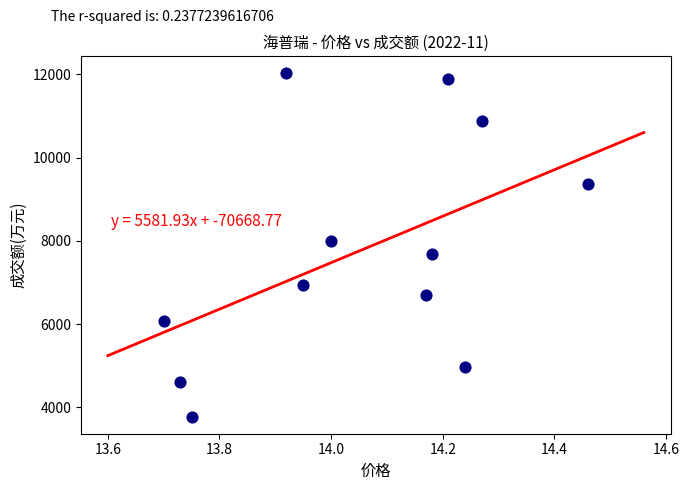

What is the average Y value?

7748